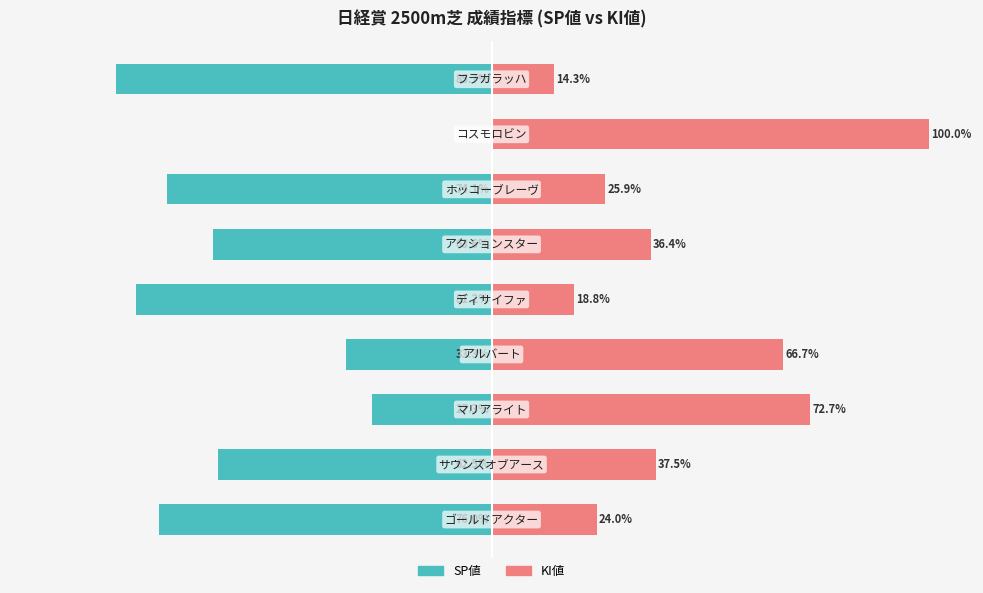

Reading right to left, list all the values displayed in this chart.

SP値: 8=-85.7	7=0.0	6=-74.1	5=-63.6	4=-81.2	3=-33.3	2=-27.3	1=-62.5	0=-76.0
KI値: 8=14.3	7=100.0	6=25.9	5=36.4	4=18.8	3=66.7	2=72.7	1=37.5	0=24.0